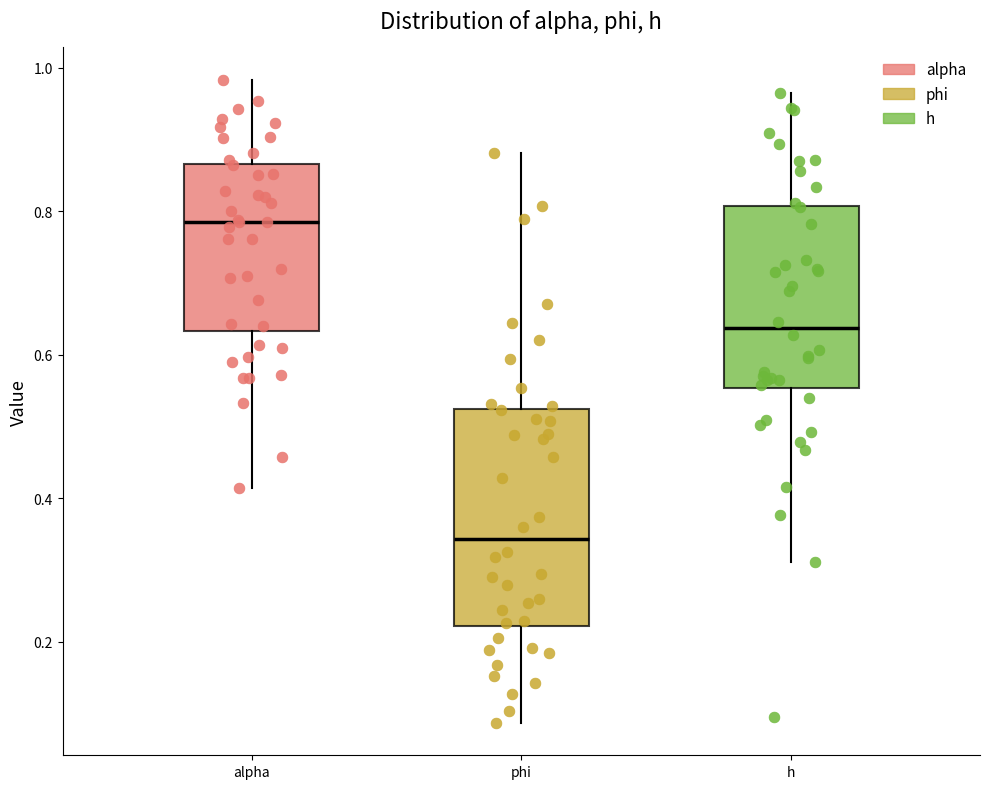

Where does the upper whisker of the box for alpha end on the y-axis? The values are not printed on the chart, so give them approximately, as read against the axis.

0.98